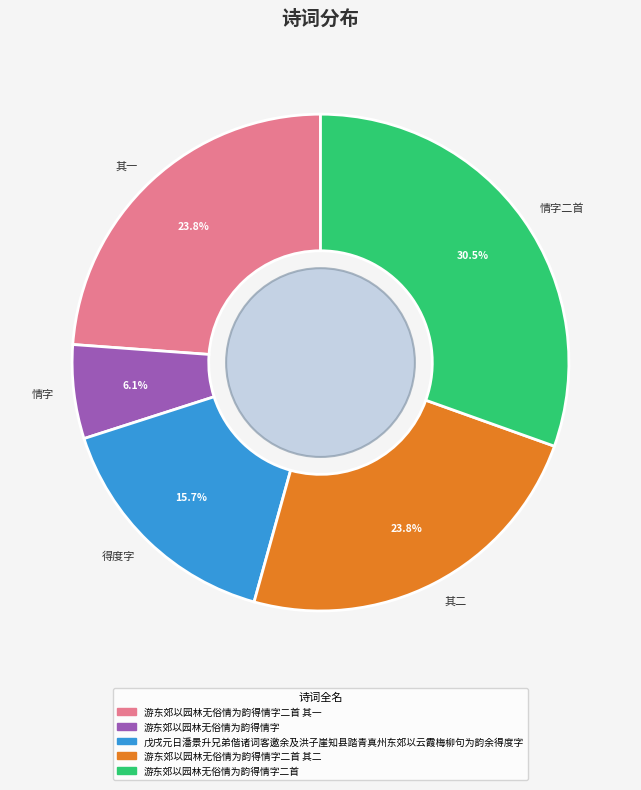

Does 情字 account for over 50% of the chart?

No